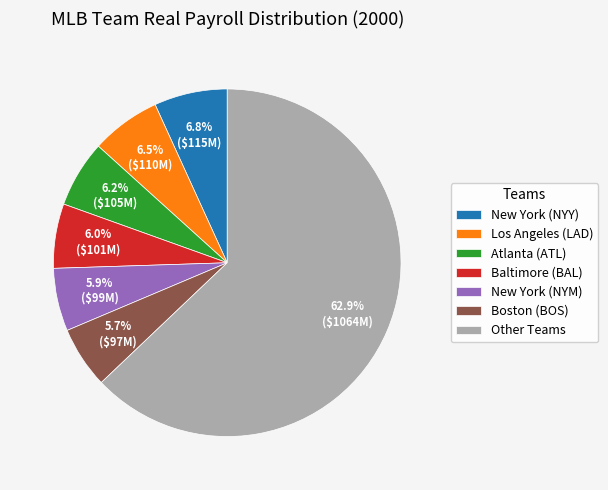

To the nearest percent, what is the average slice percentage?

14%